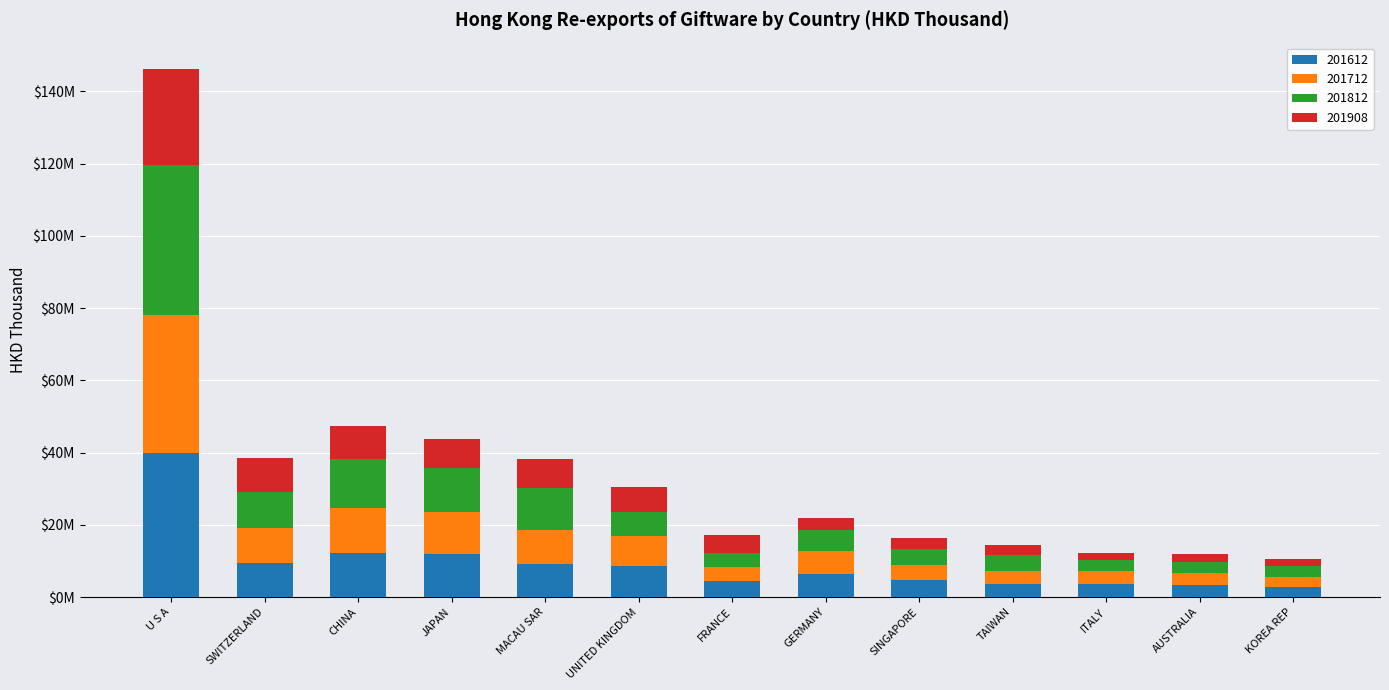

What are all the series names shown in the legend?

201612, 201712, 201812, 201908